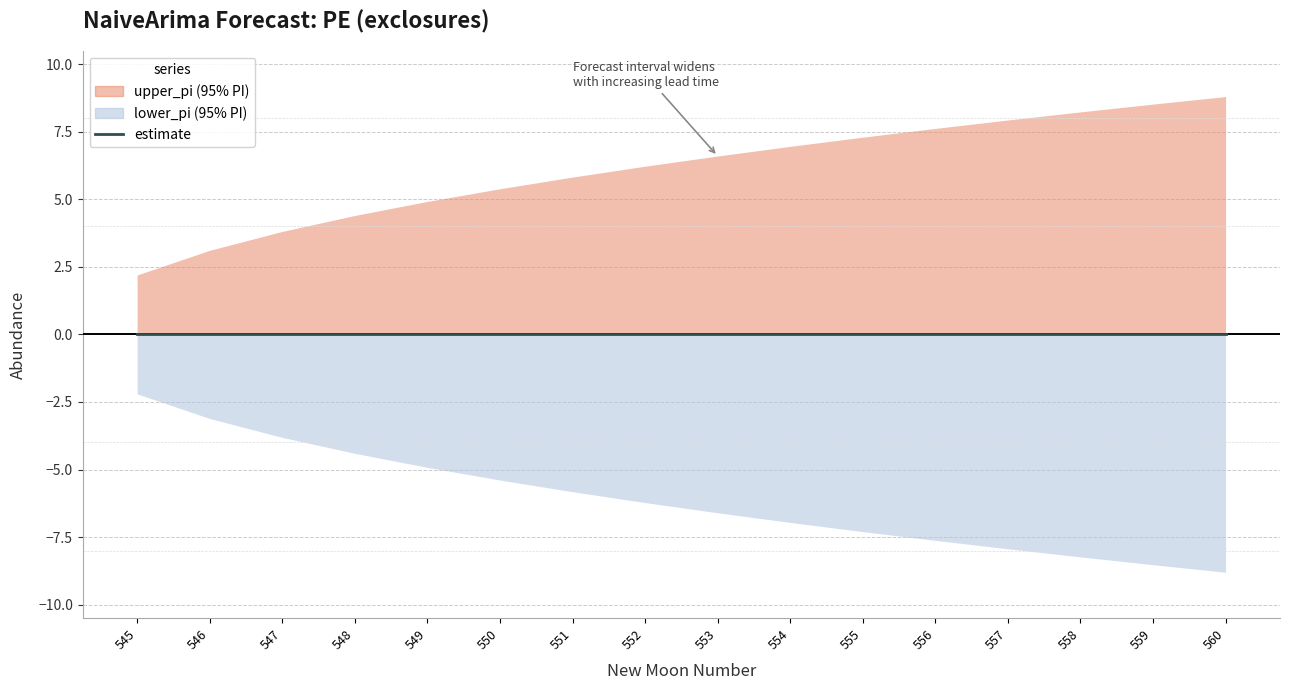

What are all the series names shown in the legend?

upper_pi, lower_pi, estimate